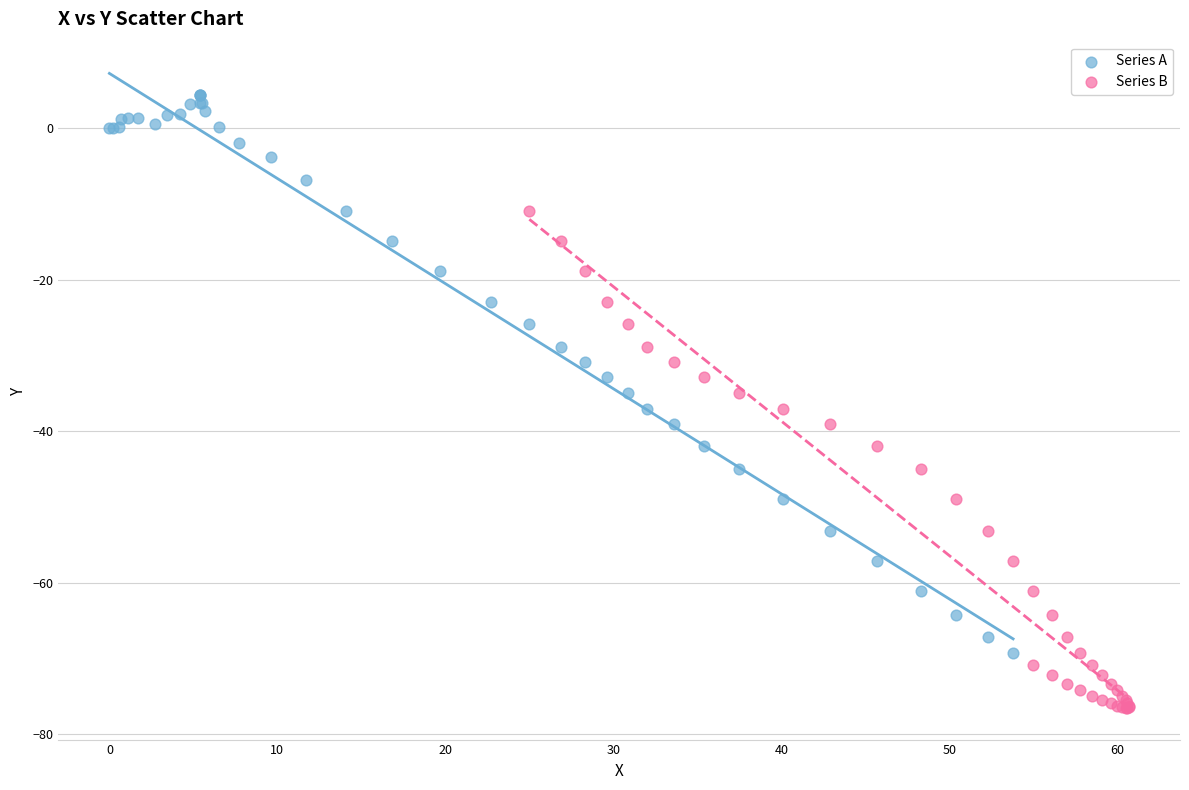

What are all the series names shown in the legend?

Series A, Series B